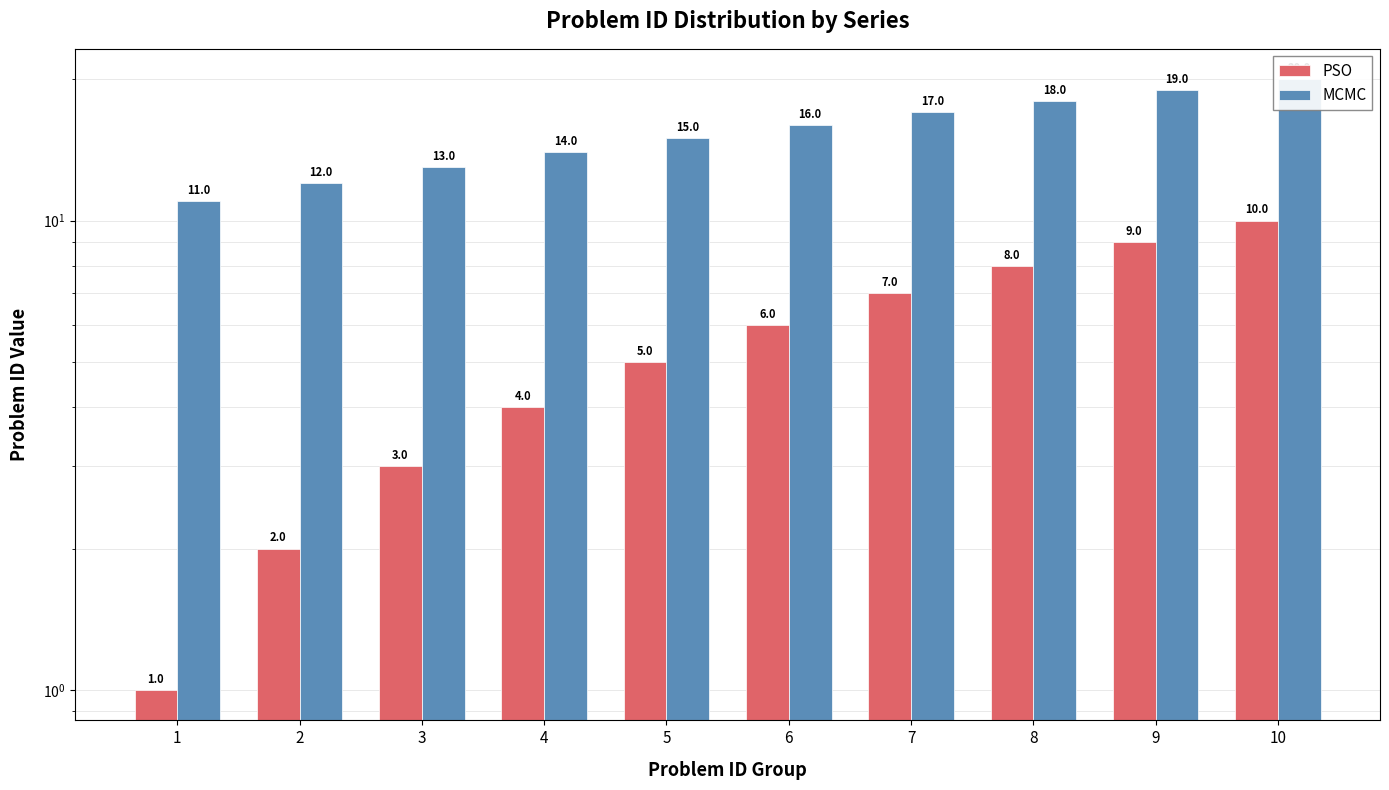

What is the value of the PSO bar at the 5th from the left?

5